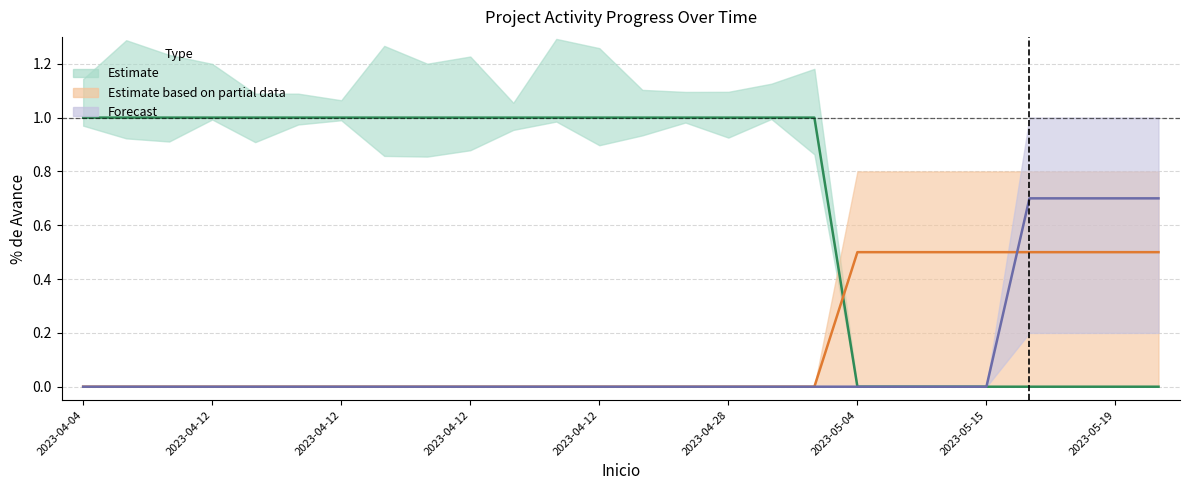

Where is Estimate based on partial data nearest to the value 0?

2023-04-04